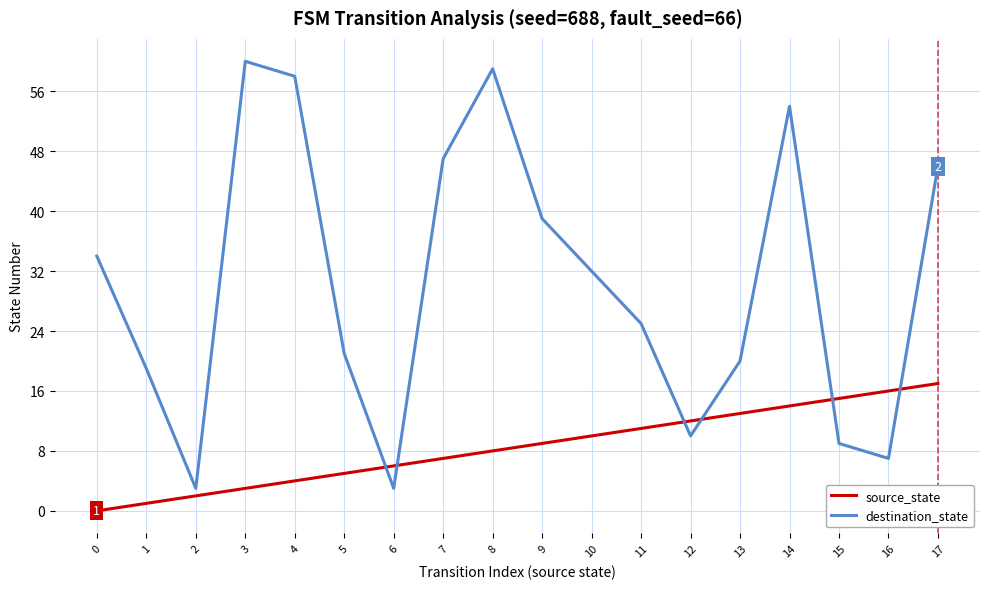

Count the number of categories in the chart.

18